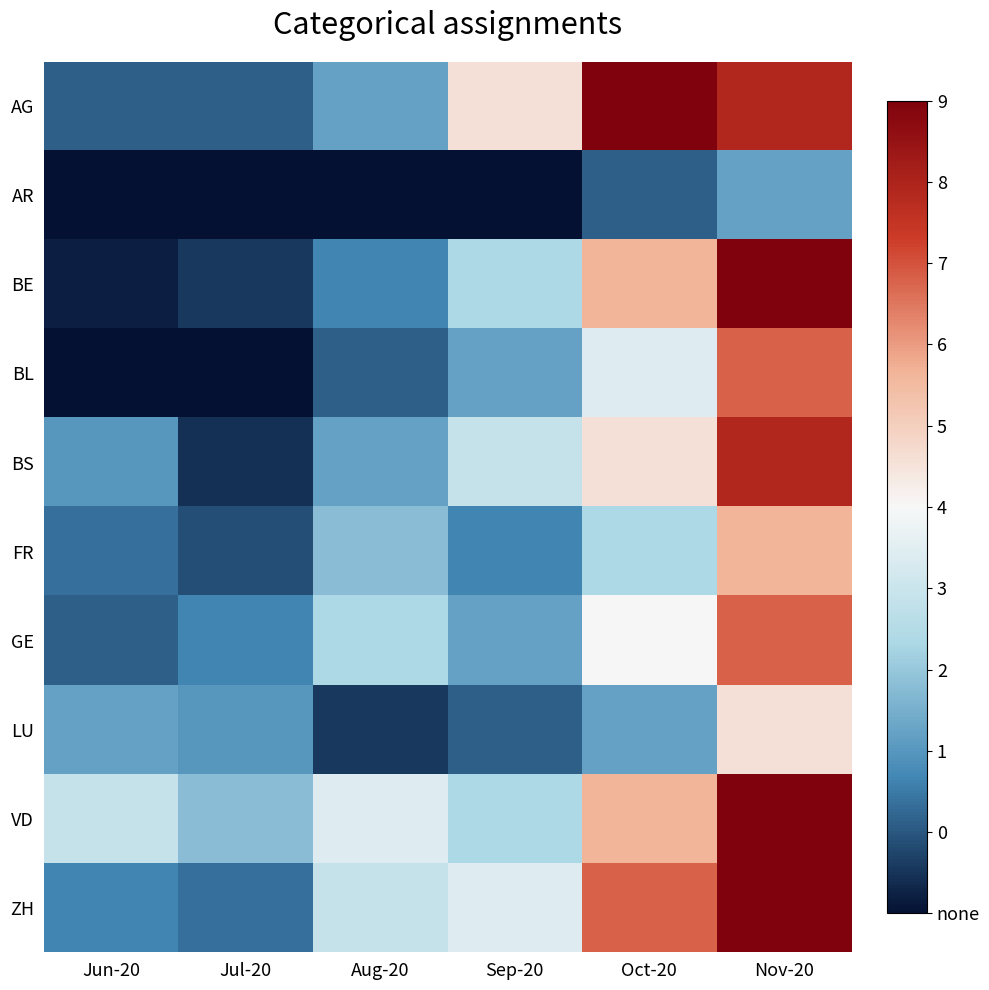

Reading left to right, transcribe all the data shown in this chart.

AG: Jun-20=1.0	Jul-20=1.0	Aug-20=2.0	Sep-20=5.0	Oct-20=9.0	Nov-20=8.0
AR: Jun-20=0.0	Jul-20=0.0	Aug-20=0.0	Sep-20=0.0	Oct-20=1.0	Nov-20=2.0
BE: Jun-20=0.2	Jul-20=0.5	Aug-20=1.5	Sep-20=3.0	Oct-20=6.0	Nov-20=9.0
BL: Jun-20=0.0	Jul-20=0.0	Aug-20=1.0	Sep-20=2.0	Oct-20=4.0	Nov-20=7.0
BS: Jun-20=1.8	Jul-20=0.4	Aug-20=2.0	Sep-20=3.5	Oct-20=5.0	Nov-20=8.0
FR: Jun-20=1.2	Jul-20=0.8	Aug-20=2.5	Sep-20=1.5	Oct-20=3.0	Nov-20=6.0
GE: Jun-20=1.0	Jul-20=1.5	Aug-20=3.0	Sep-20=2.0	Oct-20=4.5	Nov-20=7.0
LU: Jun-20=2.0	Jul-20=1.8	Aug-20=0.5	Sep-20=1.0	Oct-20=2.0	Nov-20=5.0
VD: Jun-20=3.5	Jul-20=2.5	Aug-20=4.0	Sep-20=3.0	Oct-20=6.0	Nov-20=9.0
ZH: Jun-20=1.5	Jul-20=1.2	Aug-20=3.5	Sep-20=4.0	Oct-20=7.0	Nov-20=9.0